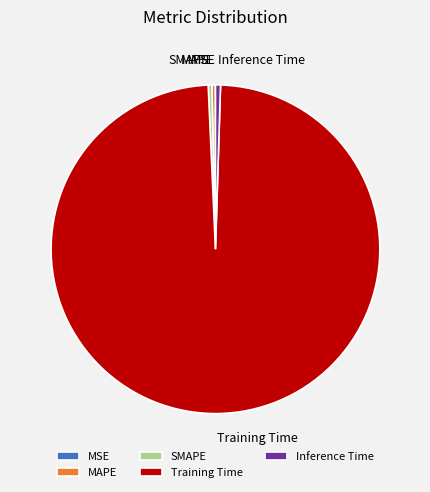

True or false: Training Time accounts for 99% of the total.

True